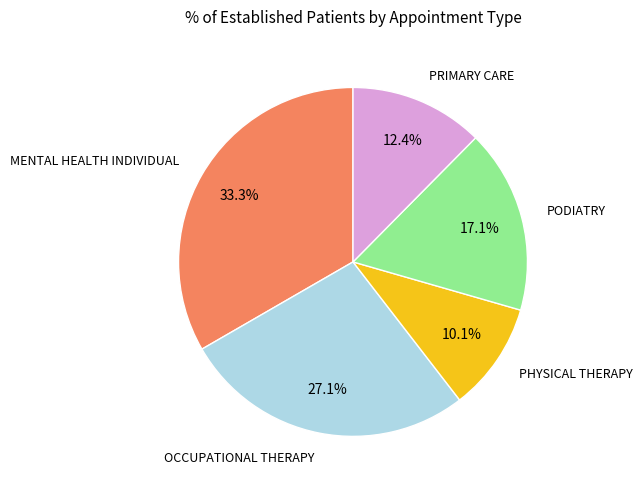

Is there a majority slice in this chart?

No